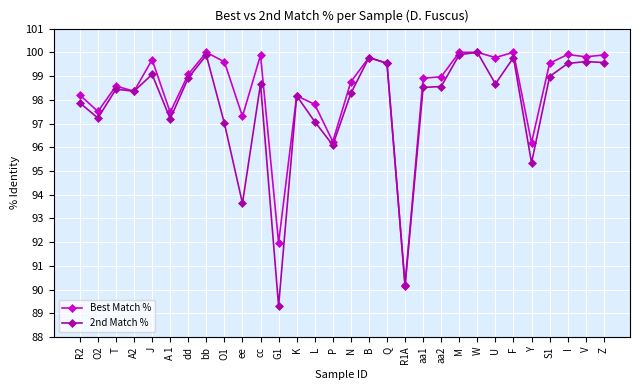

Which category has the lowest value across all series?

G1